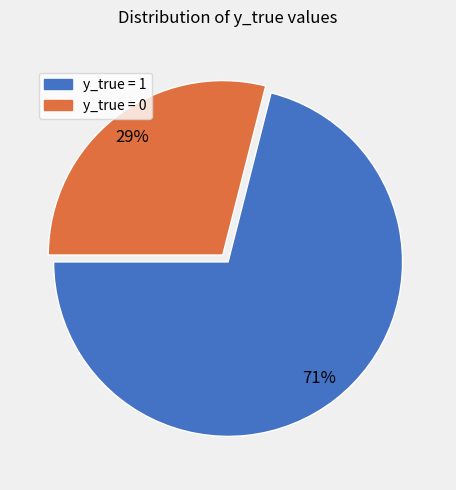

What is the majority slice?

y_true = 1